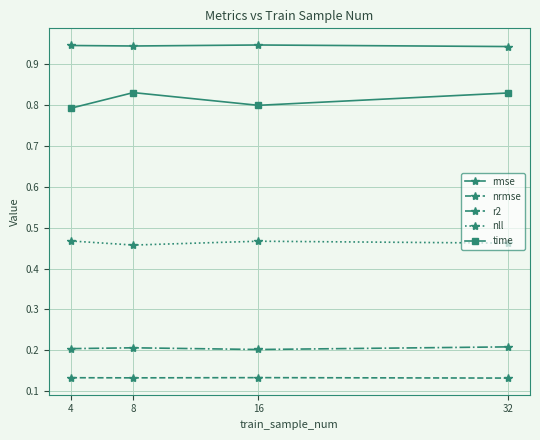

True or false: nrmse has more than 2 points higher than both neighbors.

False